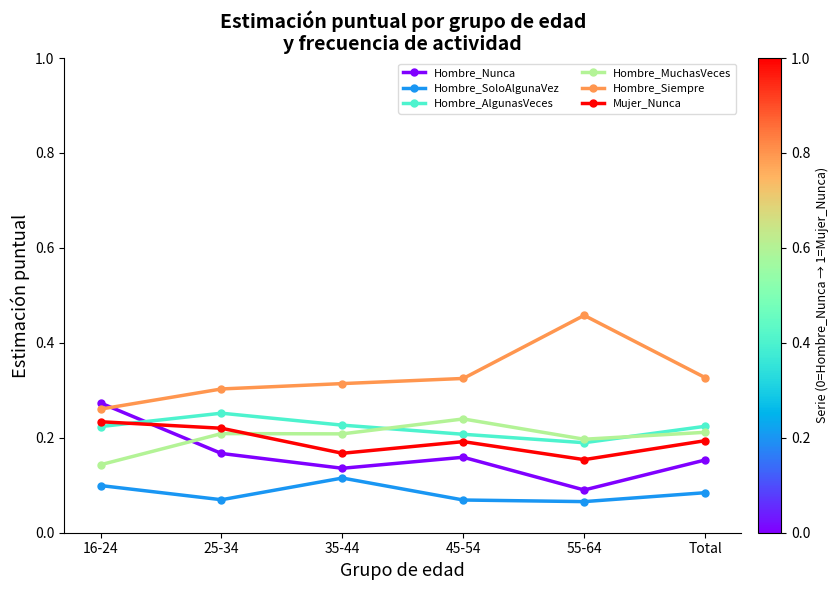

True or false: Mujer_Nunca has a value of 0.1 at Total.

False